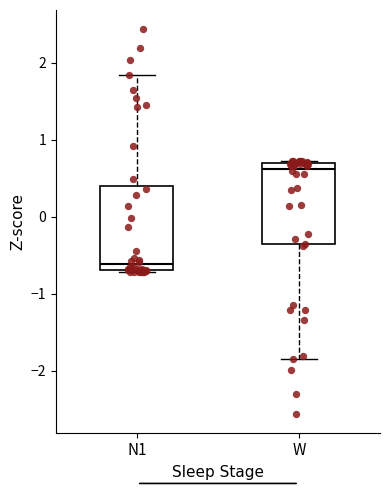

Reading left to right, read every box against the y-axis: the position of its median line, the range the box covers, and the ends of its whiskers. The values are not printed on the chart, so give them approximately, as read against the axis.

N1: median -0.6, box -0.7 to 0.4, whiskers -0.7 (just below the box's lower edge) to 1.8
W: median 0.6, box -0.4 to 0.7, whiskers -1.8 to 0.7